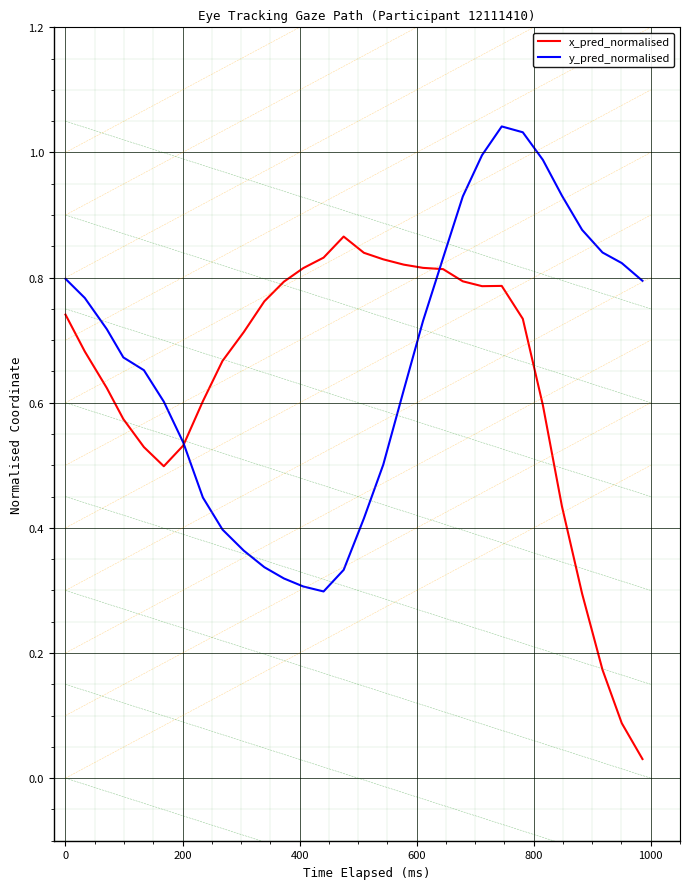

True or false: y_pred_normalised and x_pred_normalised cross at least once.

True